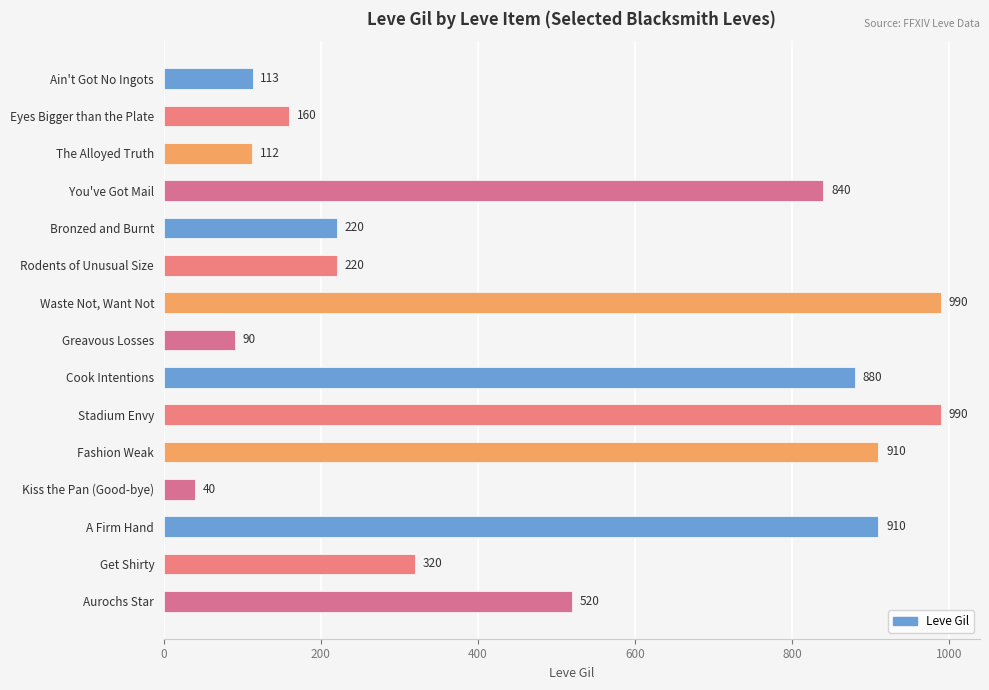

What is the ratio of the value at Stadium Envy to the value at Bronzed and Burnt?

4.5